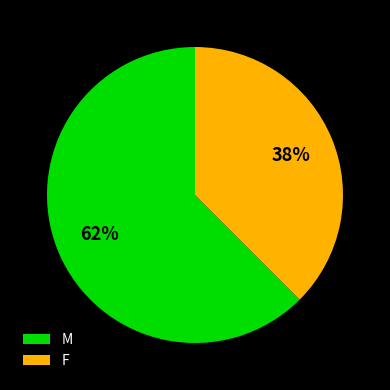

Which has a higher value, M or F?

M